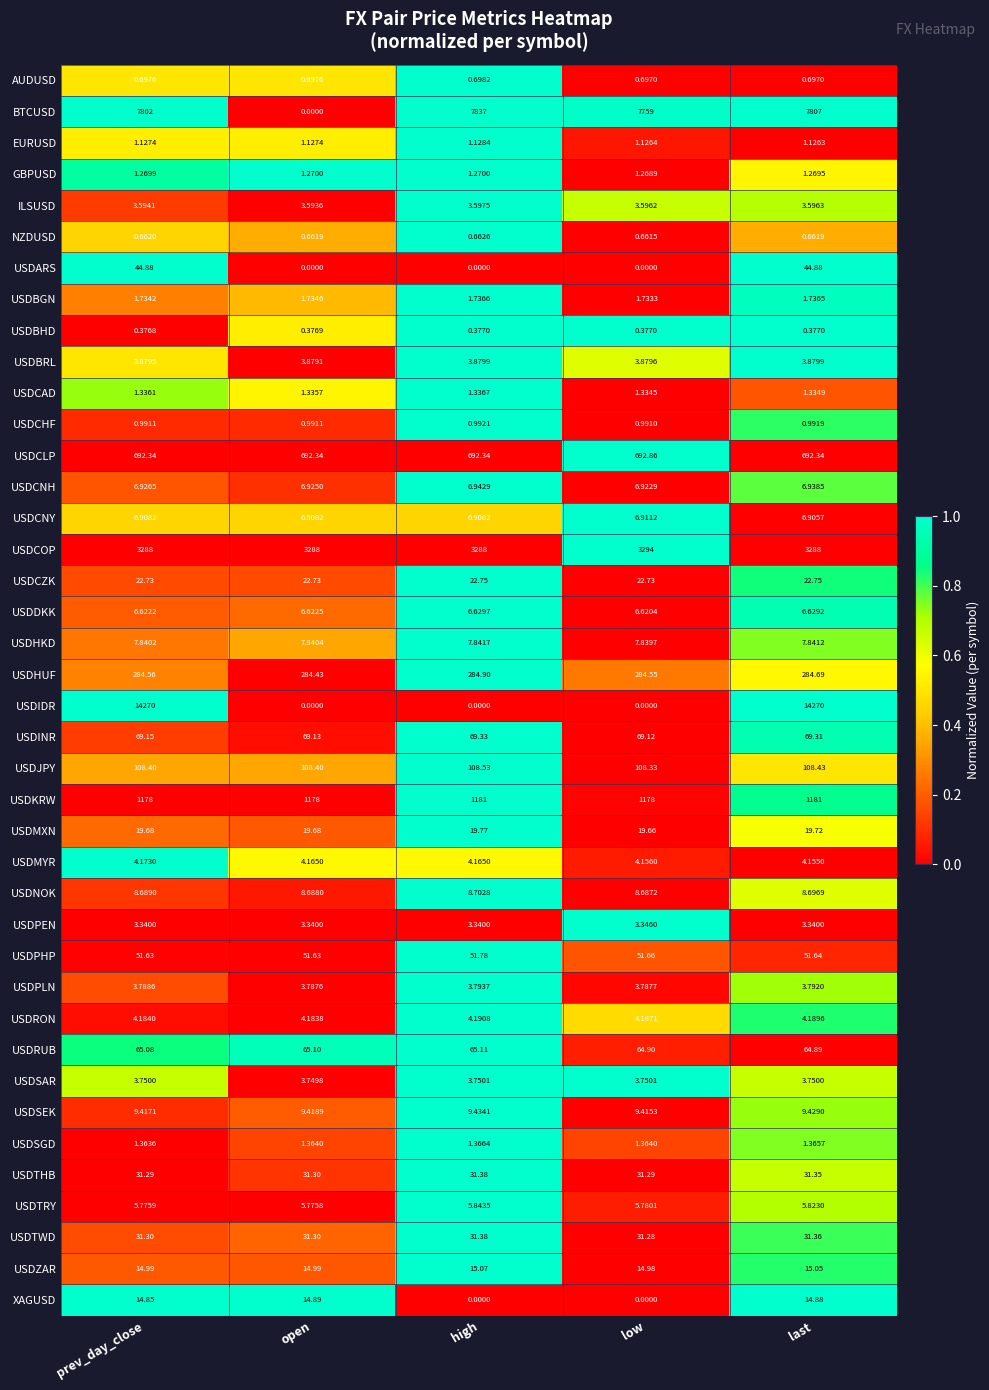

What is the difference between the highest and lowest values at prev_day_close?

14269.6